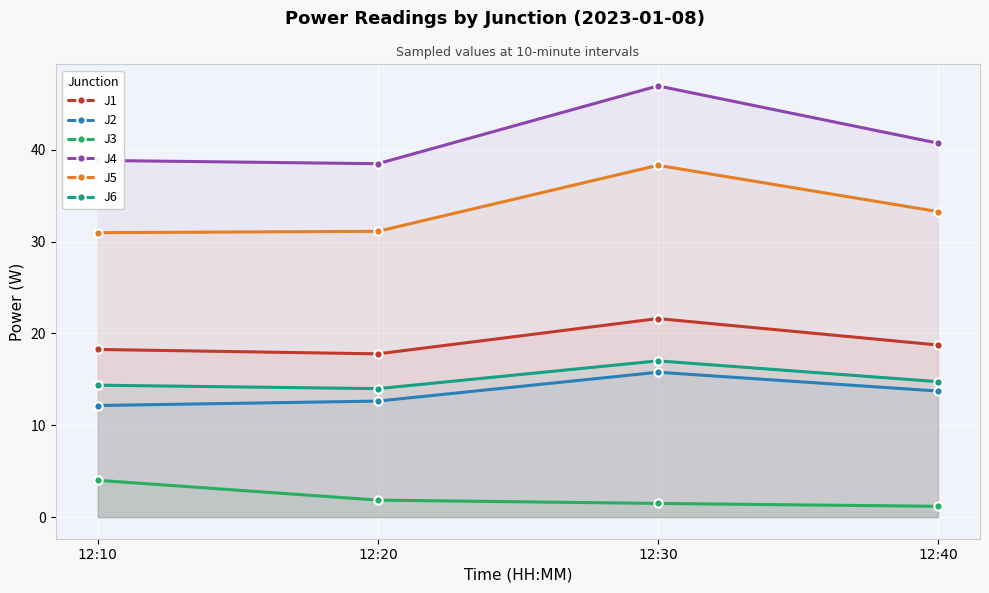

What is the difference between the J6 values at 12:10 and 12:40?

0.4